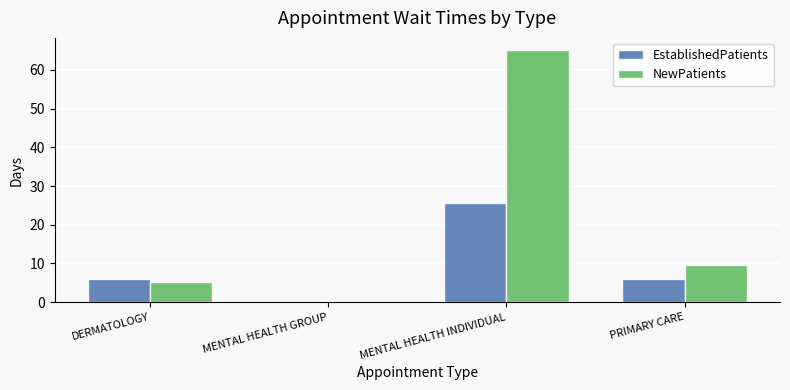

True or false: EstablishedPatients has a value of 0.0 at MENTAL HEALTH GROUP.

True